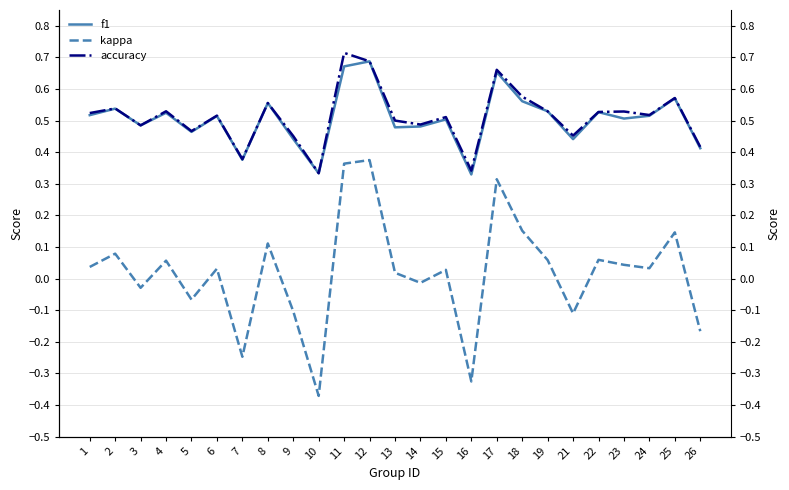

Which label corresponds to the smallest value in the chart?

10